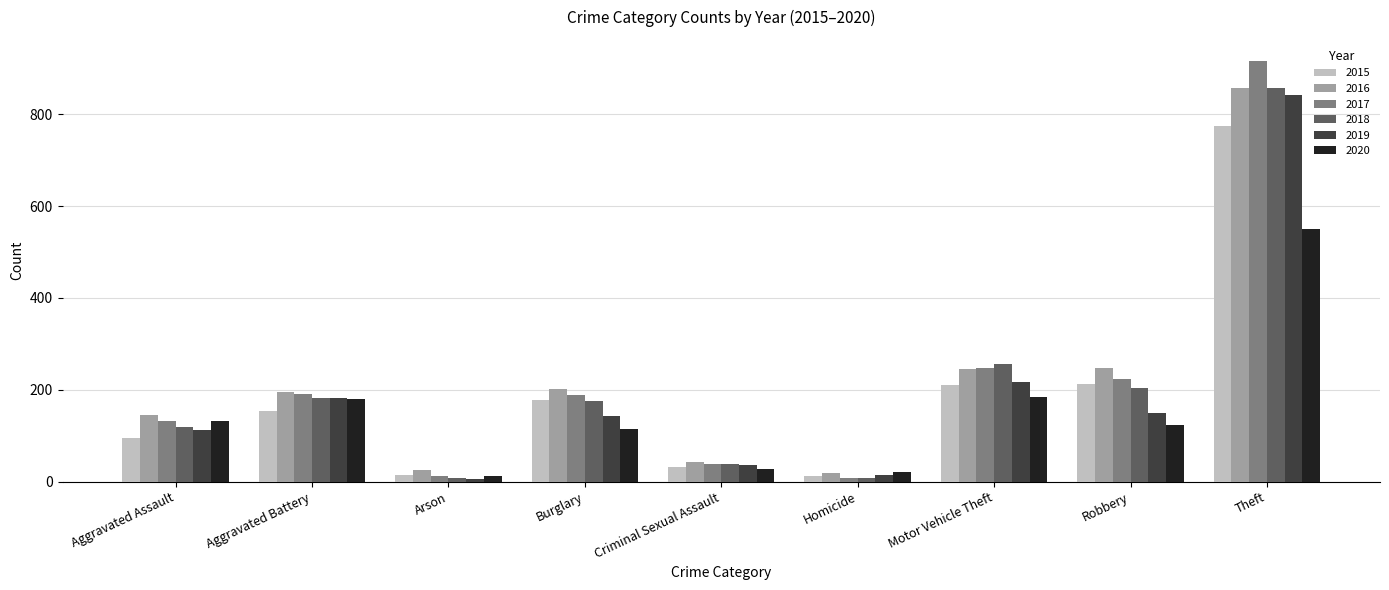

What value does the 2016 series have at Burglary?

201